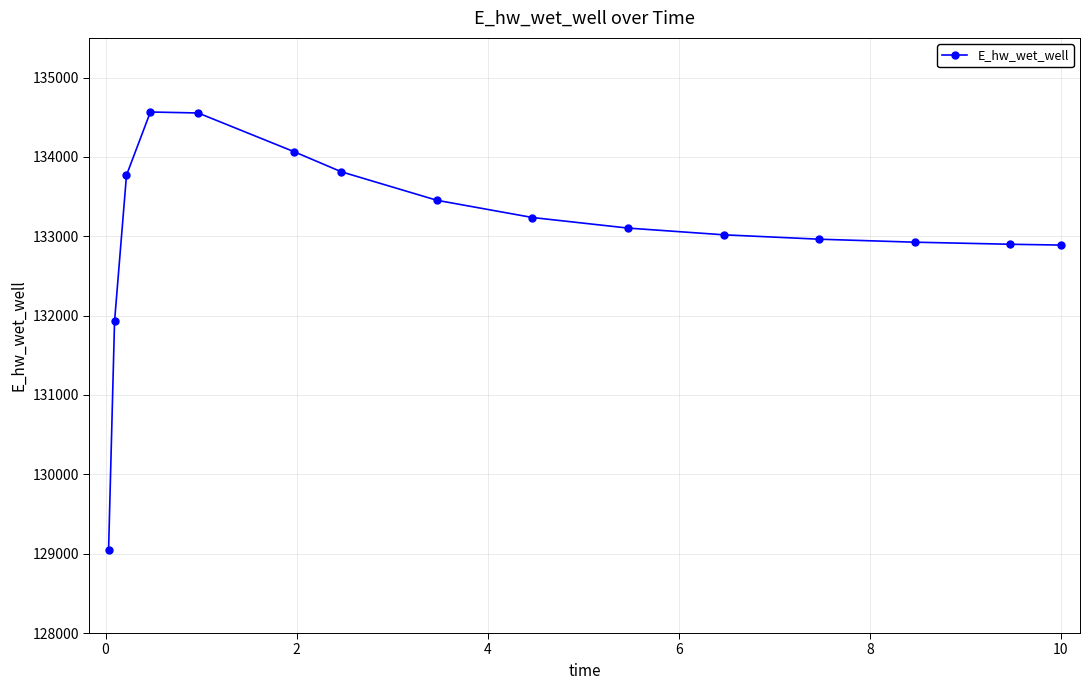

What is the average value?

133082.1